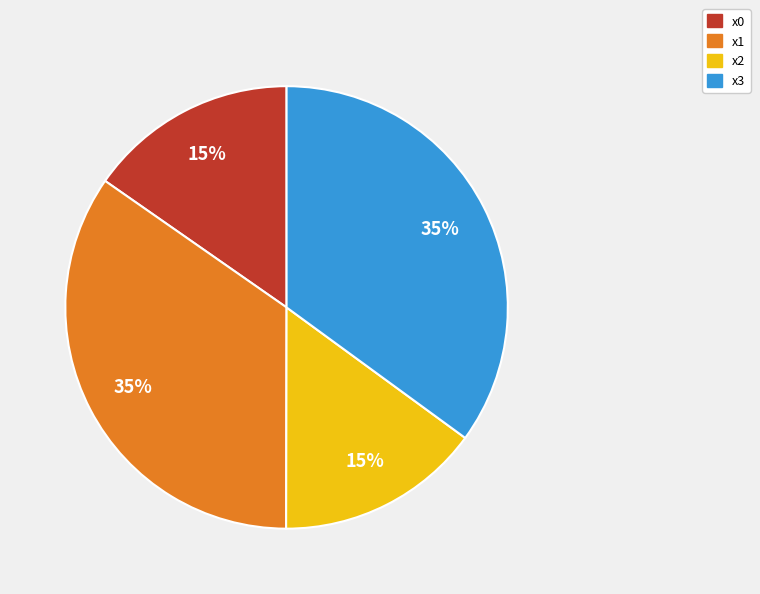

True or false: x1 accounts for 41% of the total.

False